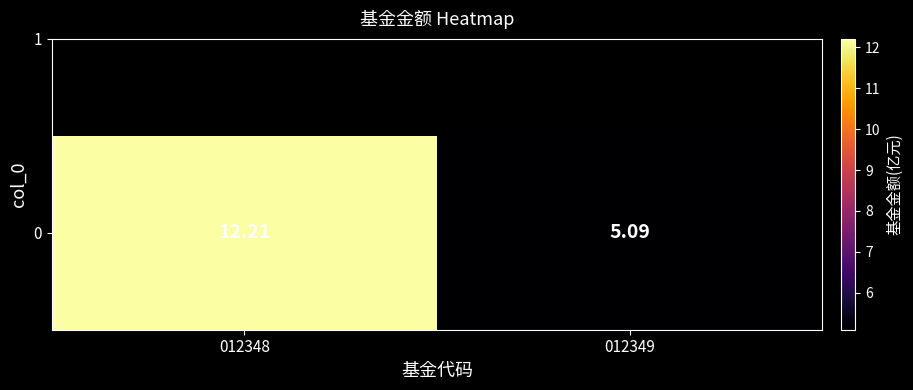

The chart shows a value of 6.9 at 012349. True or false?

False